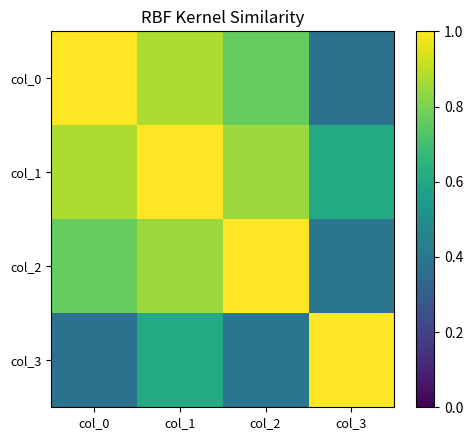

At which category is the sum across all series the highest?

col_1